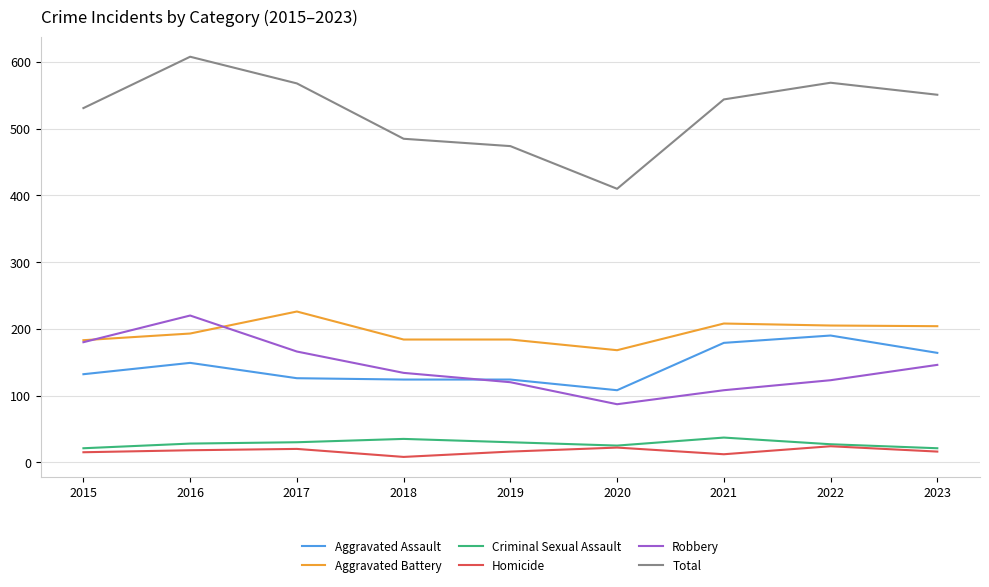

What is the smallest value displayed?

8